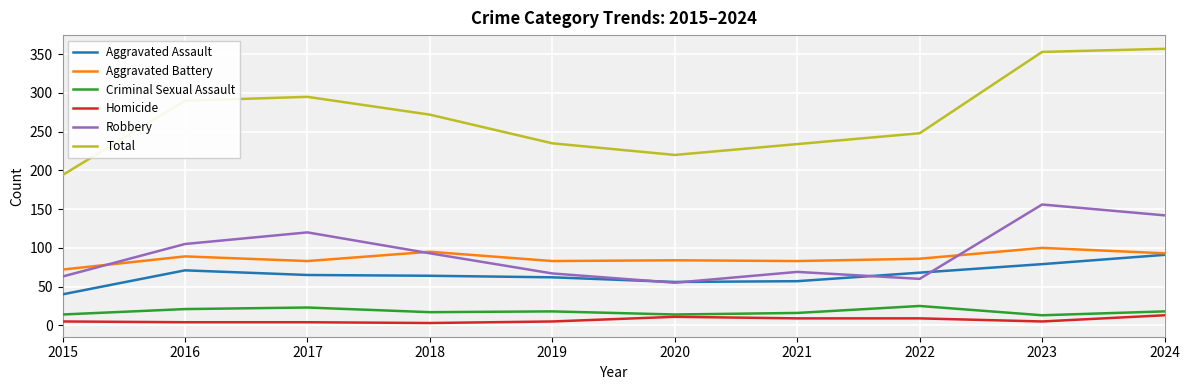

What are all the series names shown in the legend?

Aggravated Assault, Aggravated Battery, Criminal Sexual Assault, Homicide, Robbery, Total